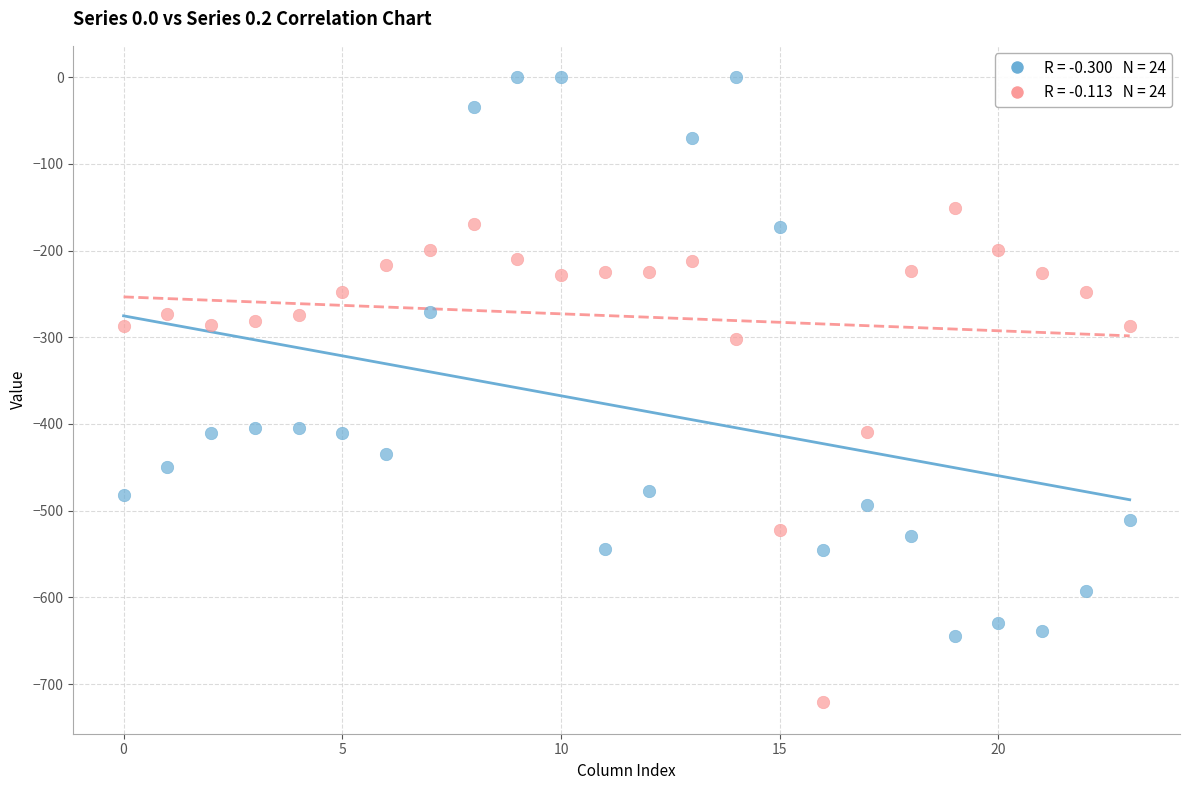

Across all data points, what is the range of Y values (max minus min)?

721.2